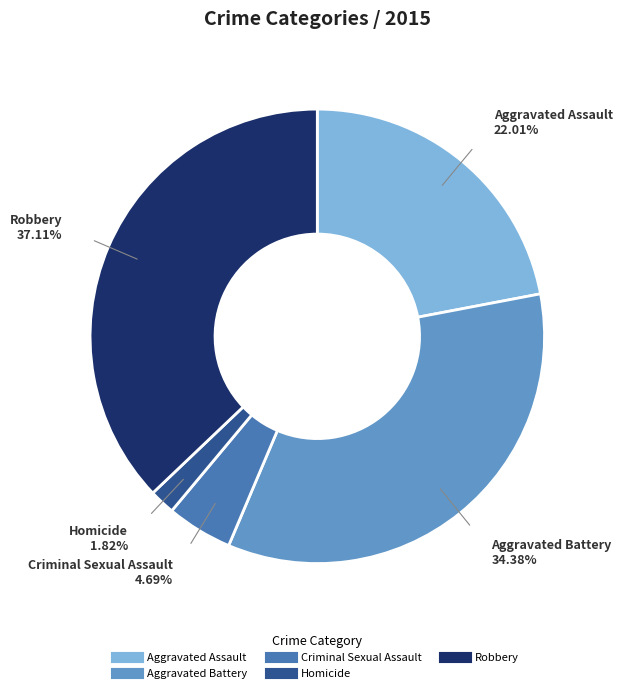

How many segments does this pie chart have?

5